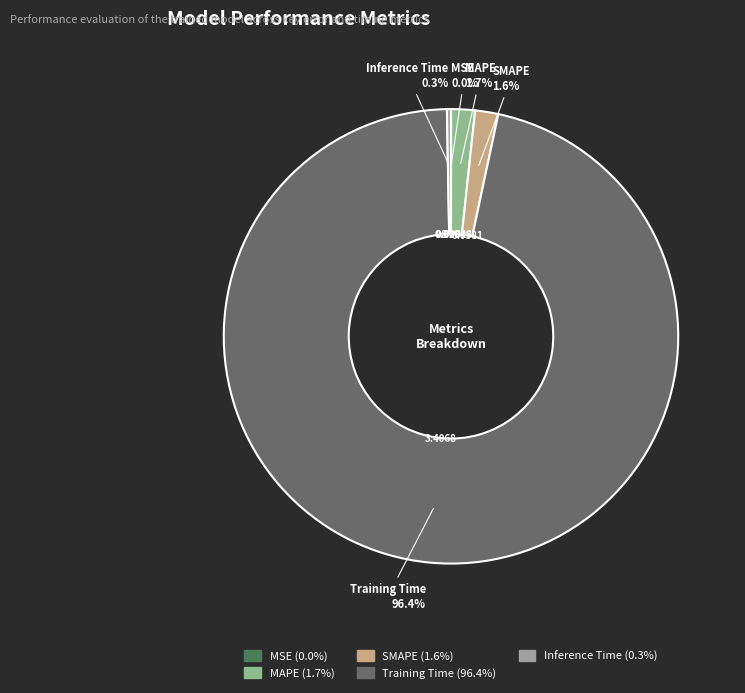

Which slice is the largest?

Training Time